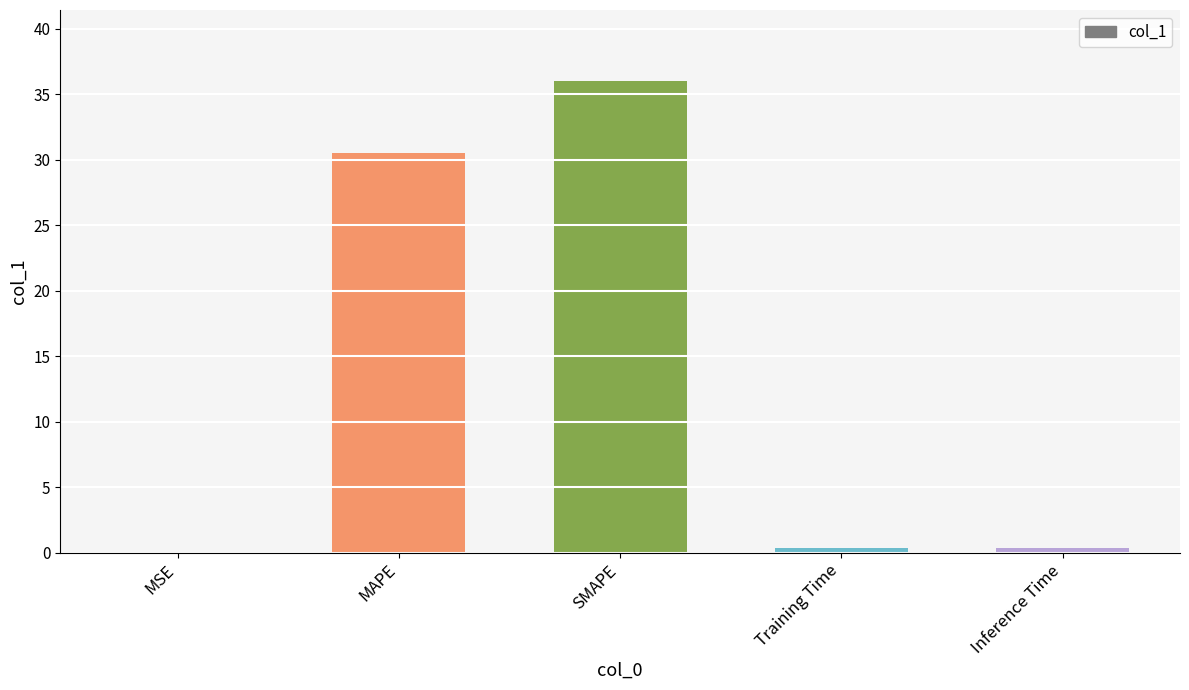

What is the sum of all values?

67.3